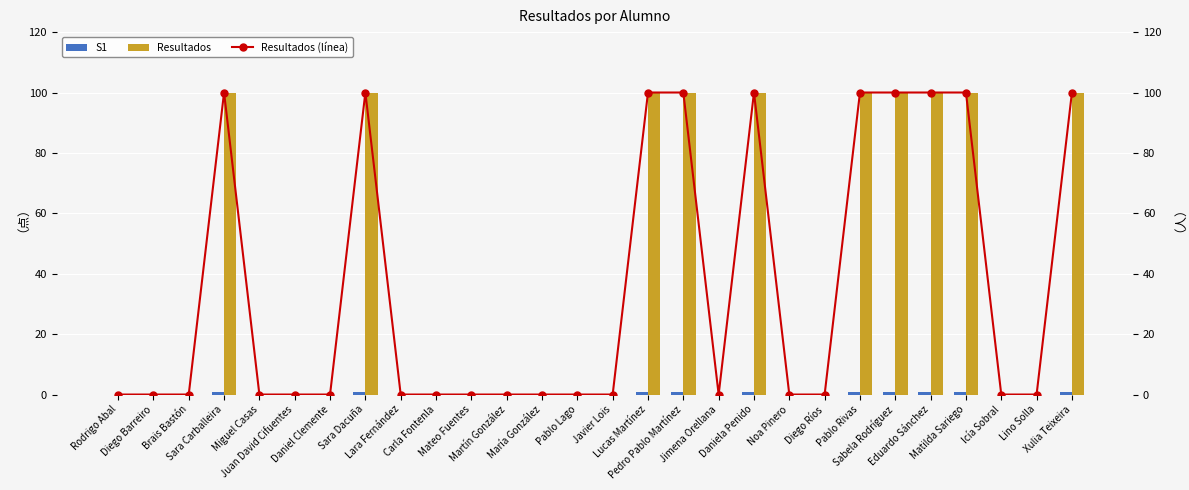

Count the number of data series in this chart.

3